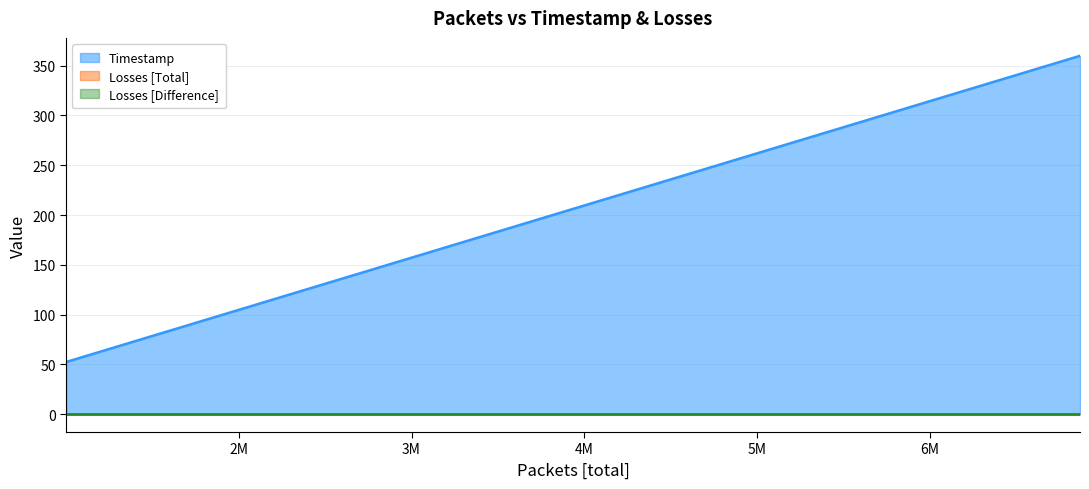

What is the difference between the maximum and minimum values in the Timestamp series?

307.6